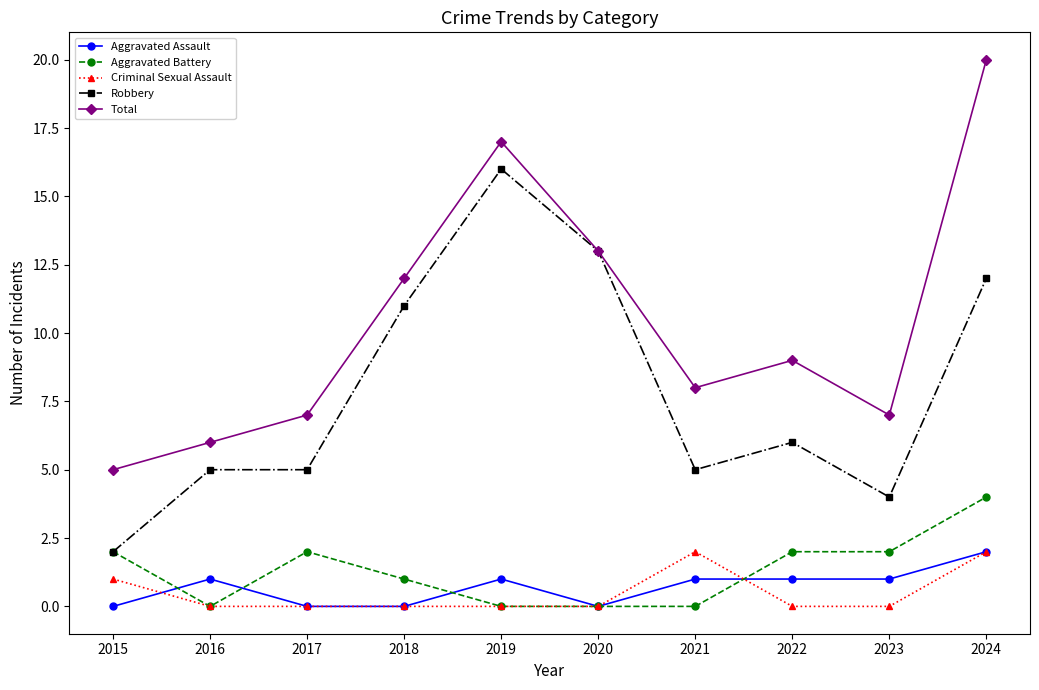

How many distinct data groups are displayed?

5